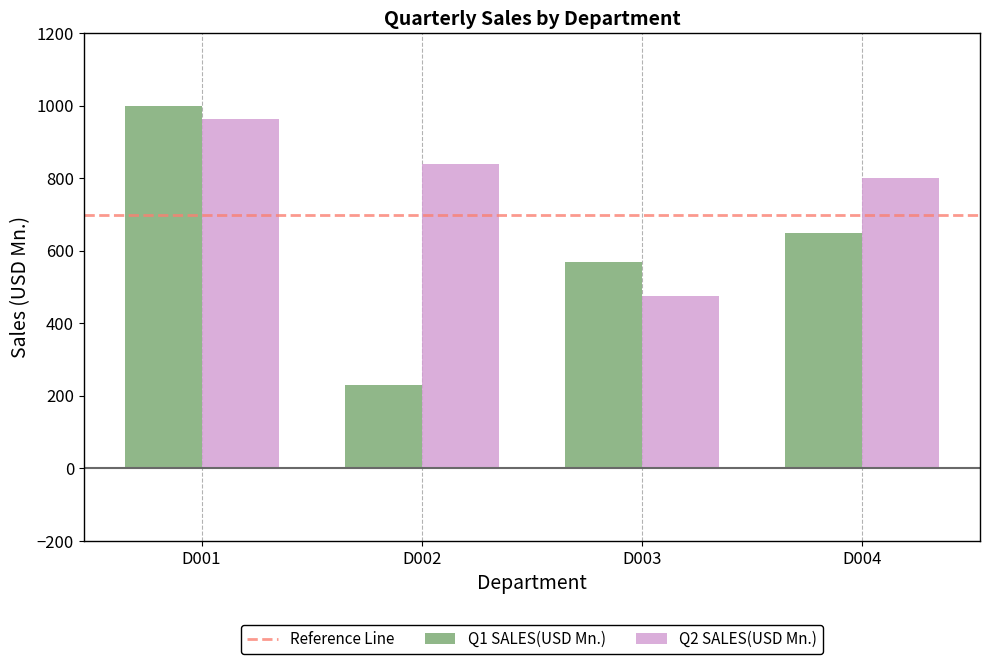

Which series has the largest total across all categories?

Q2 SALES(USD Mn.)